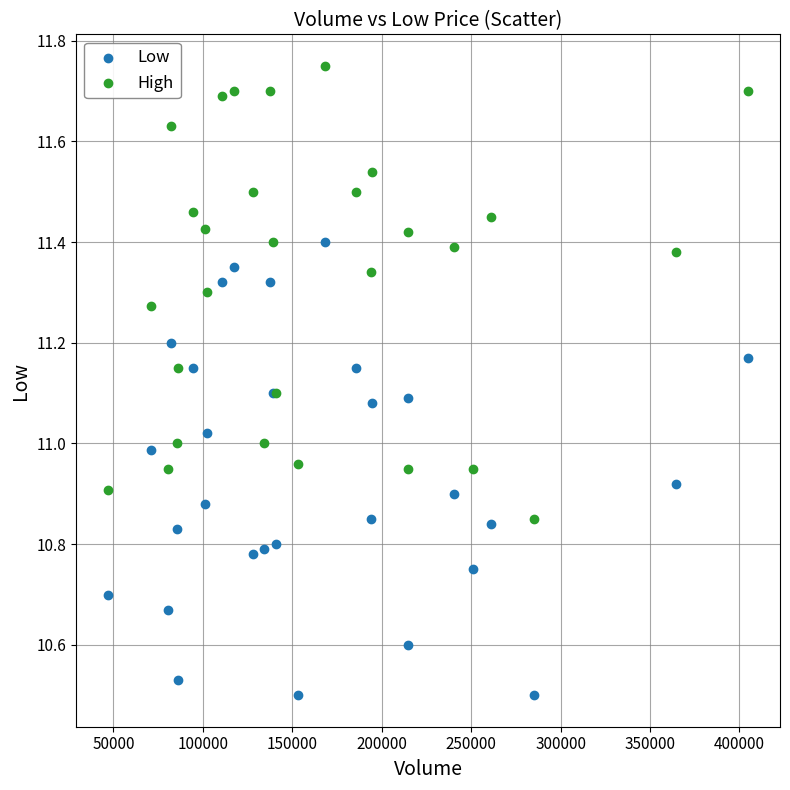

Which series reaches the minimum Y coordinate?

Low